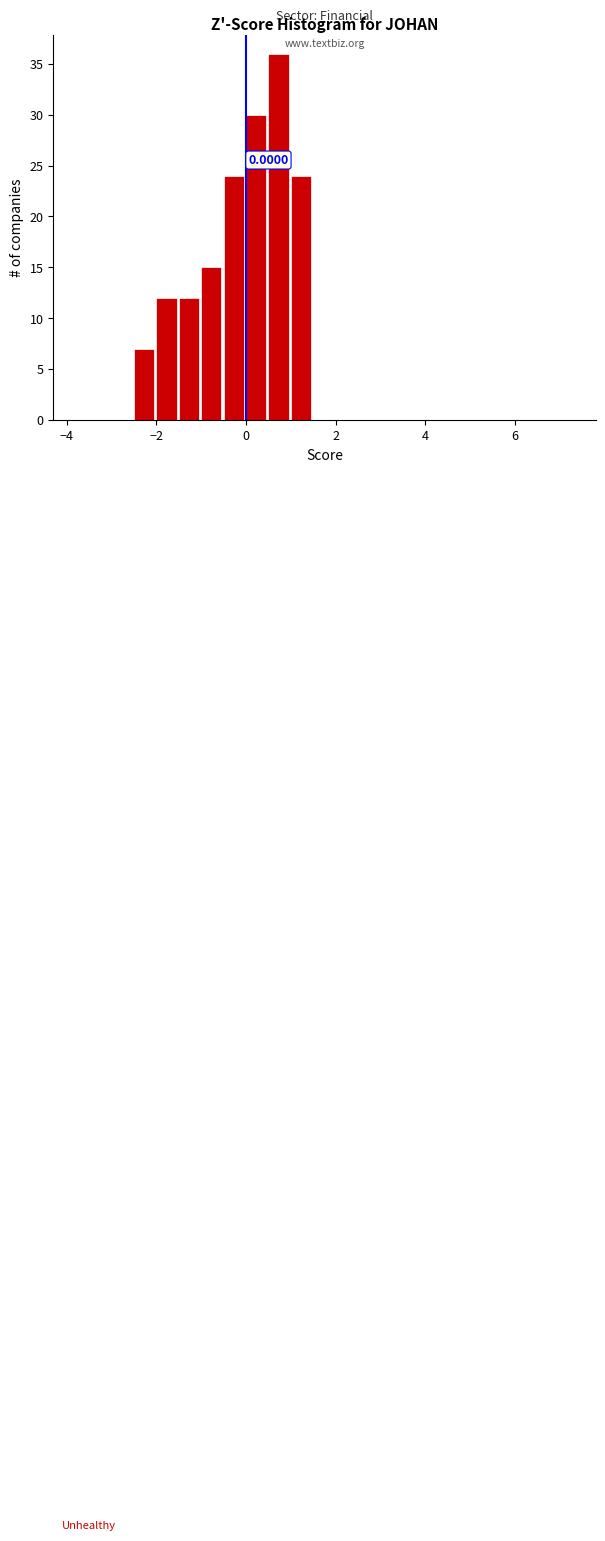

Read against the x-axis, roughly where is the centre of the tallest bar?

0.8